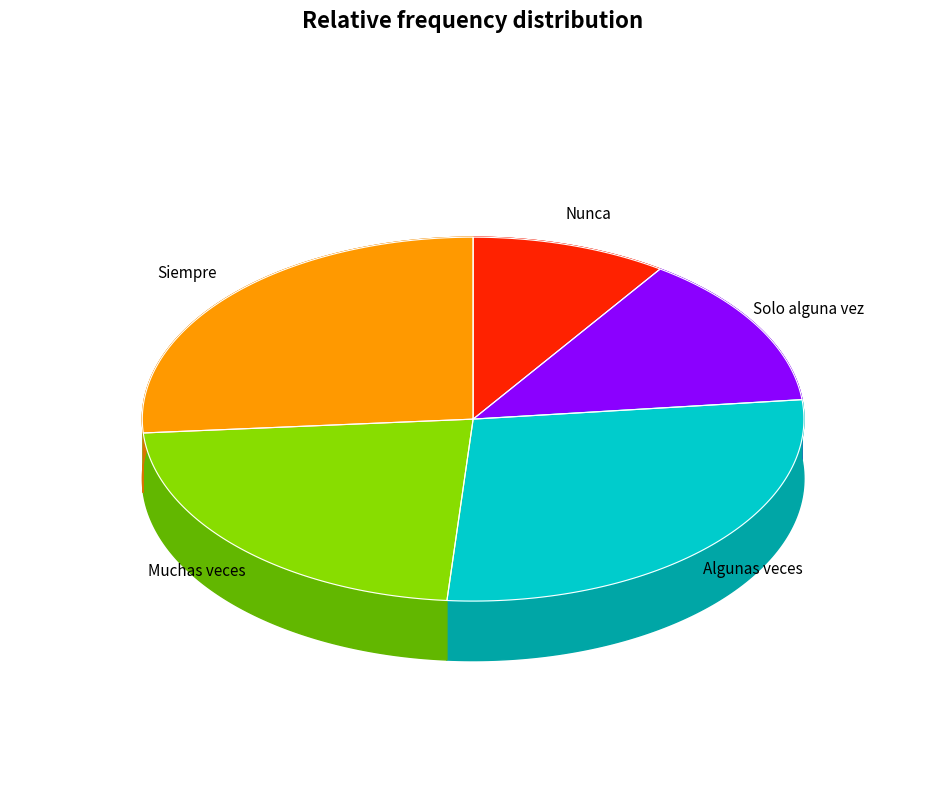

To the nearest percent, what is the difference between the Siempre and Nunca slice percentages?

17%